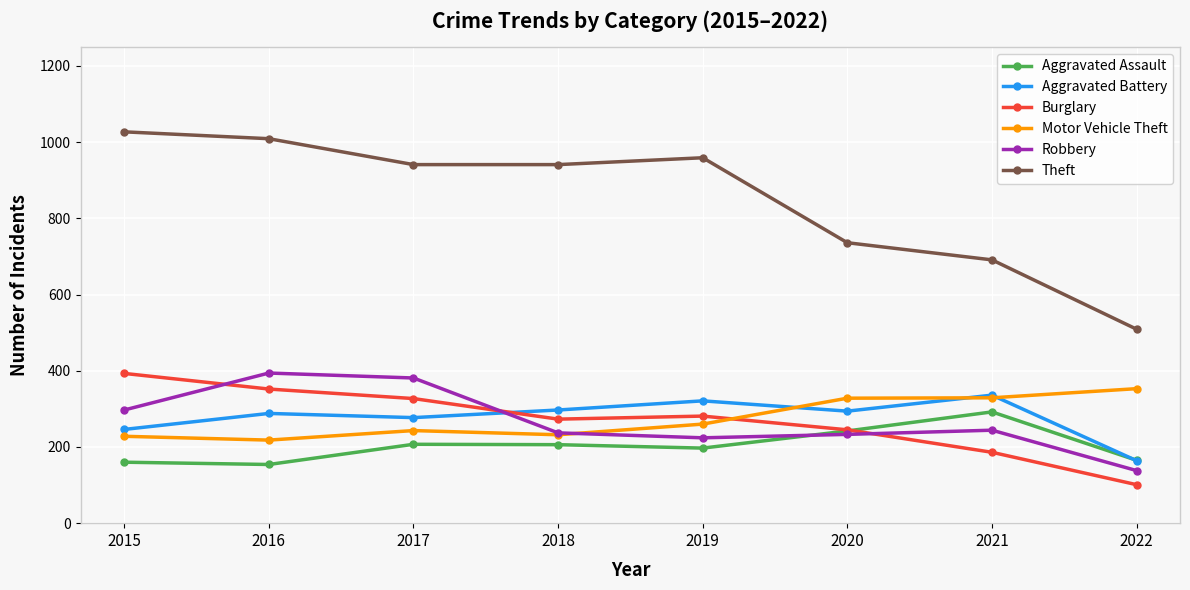

What is the total value across all series at 2015?

2351